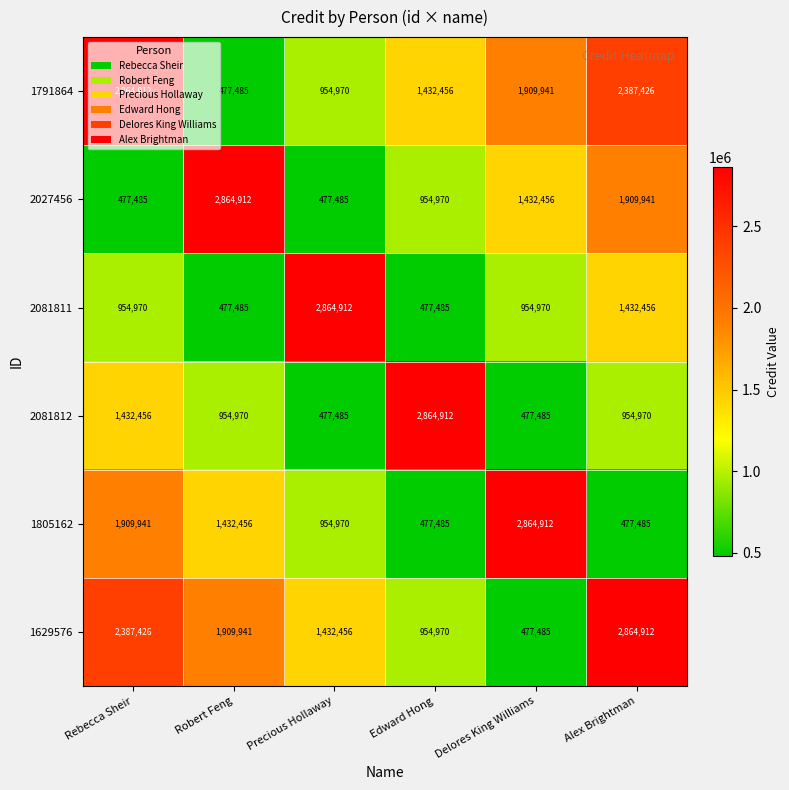

What is the difference between the second highest and second lowest values in the 1629576 series?

1432456